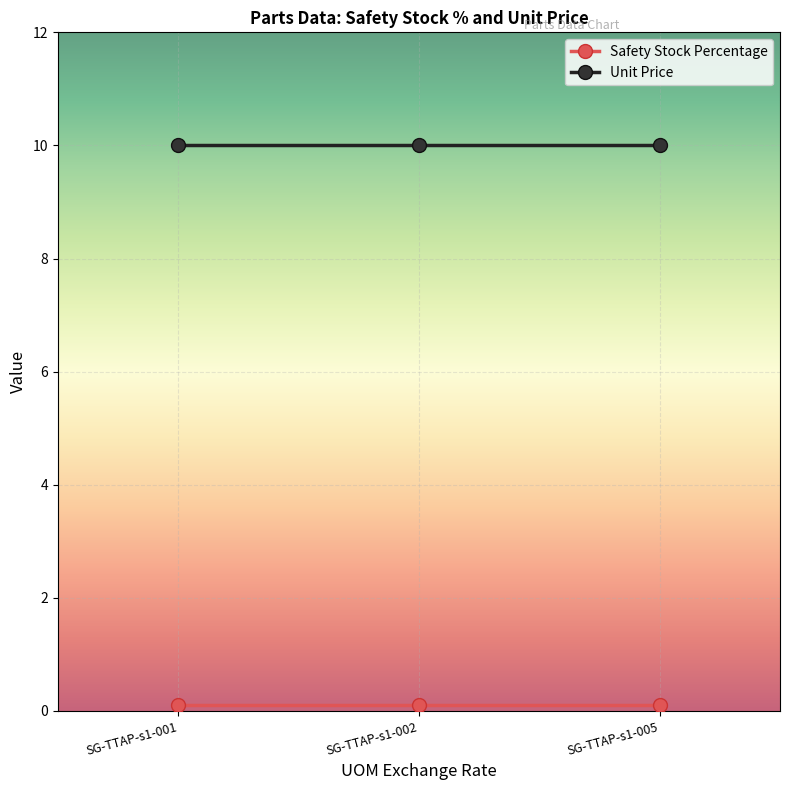

What is the maximum value for Unit Price?

10.0